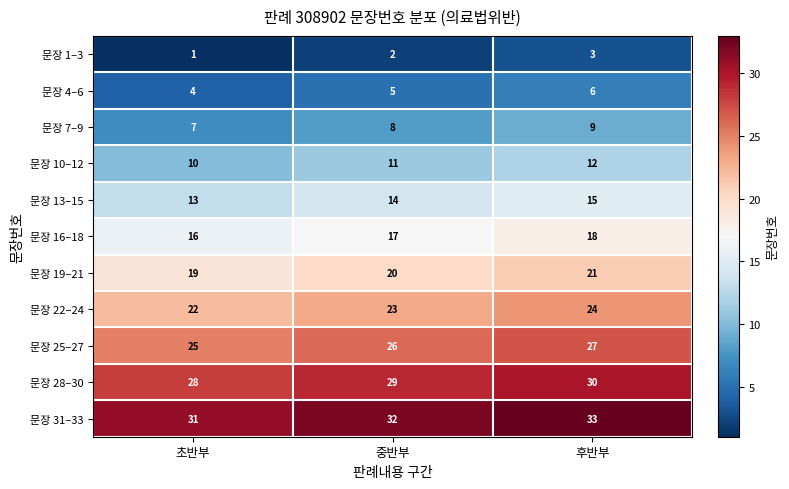

At which label is 문장 31–33 closest to 32?

중반부